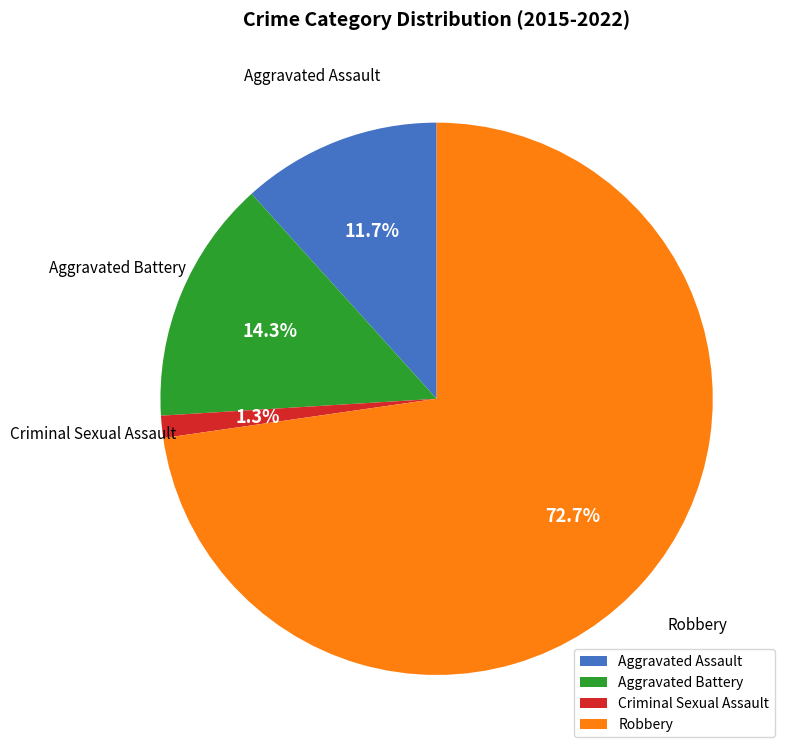

To the nearest percent, what is the difference between the largest and smallest slice percentages?

71%